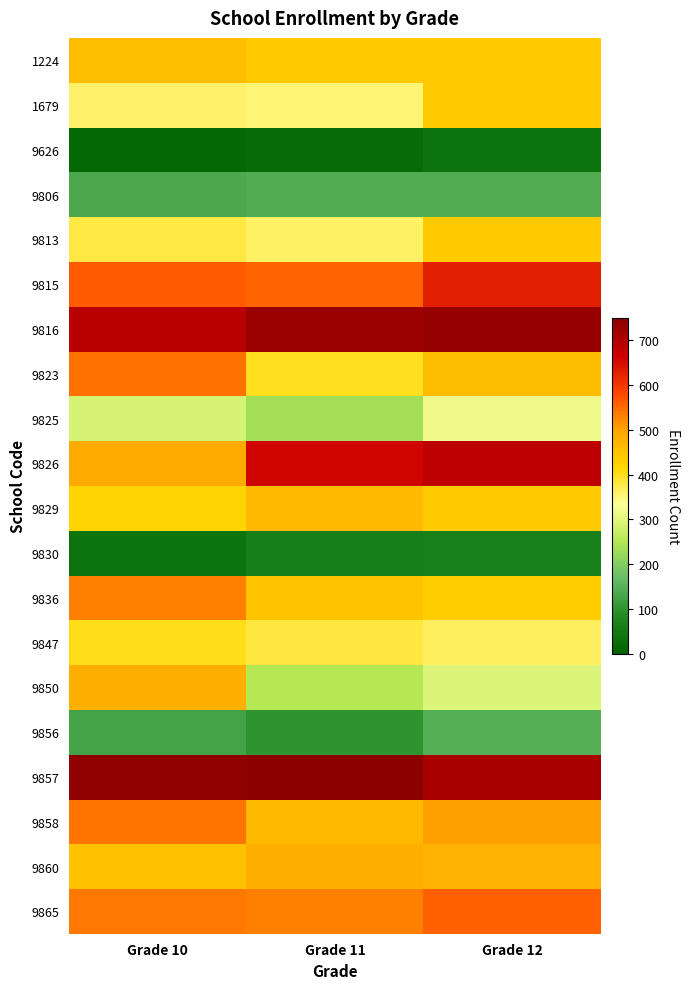

What is the total value across all series at Grade 12?

8281